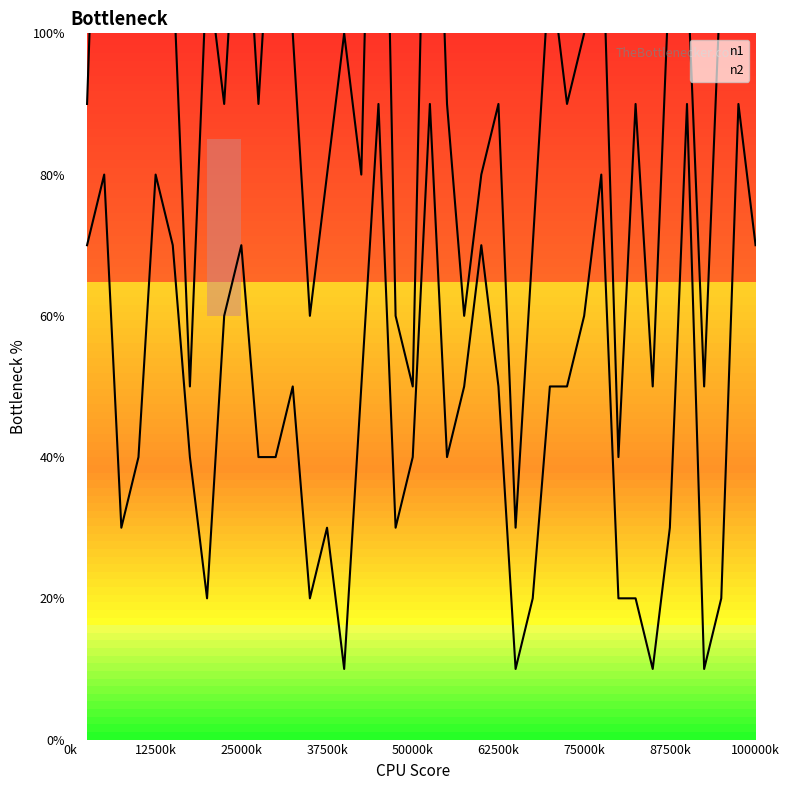

Where is the data nearest to the value 5?

13